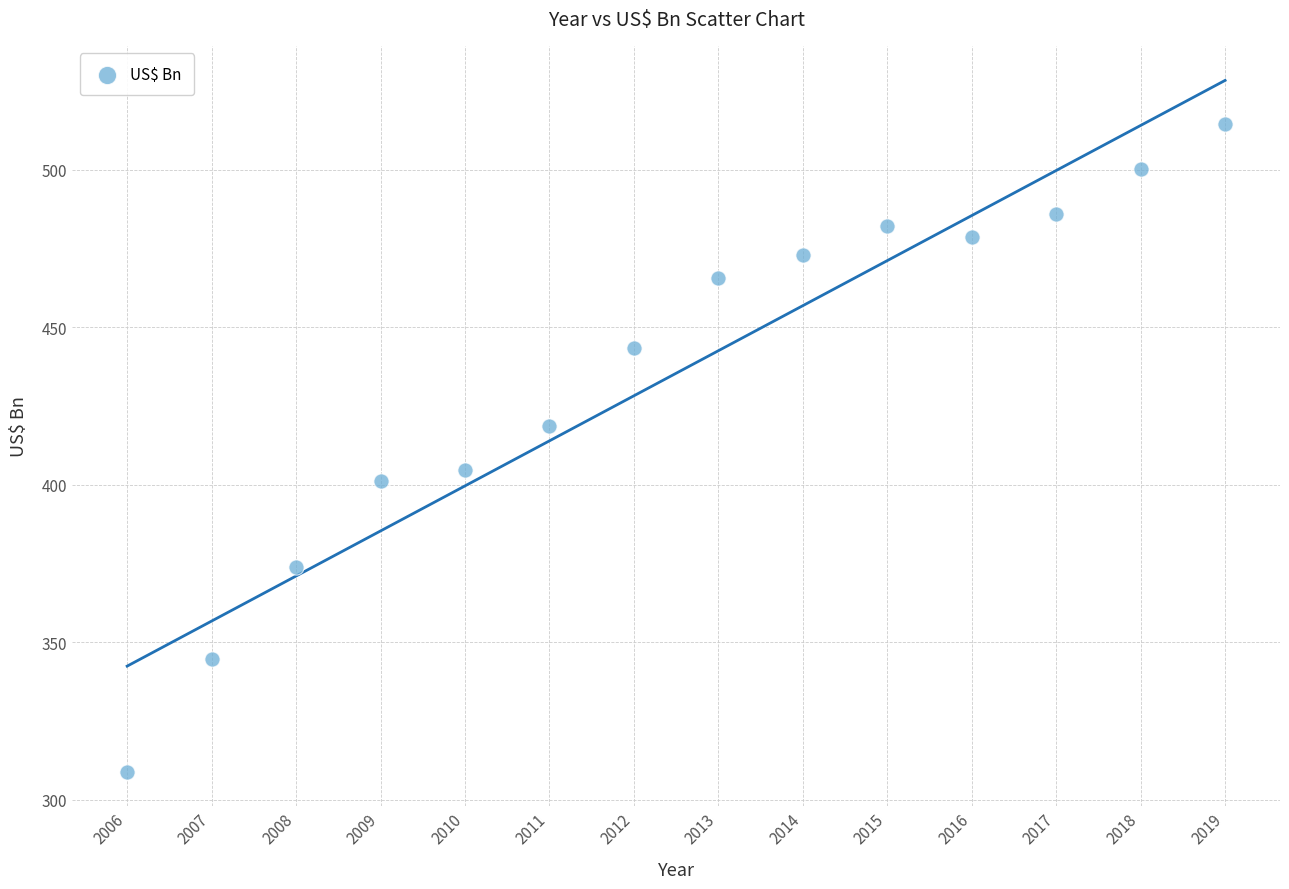

What is the range of X values (max minus min)?

13.0